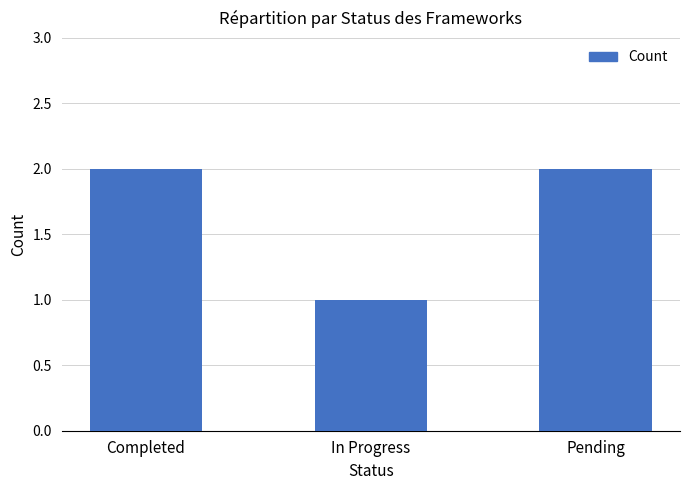

What value does the data have at Pending?

2